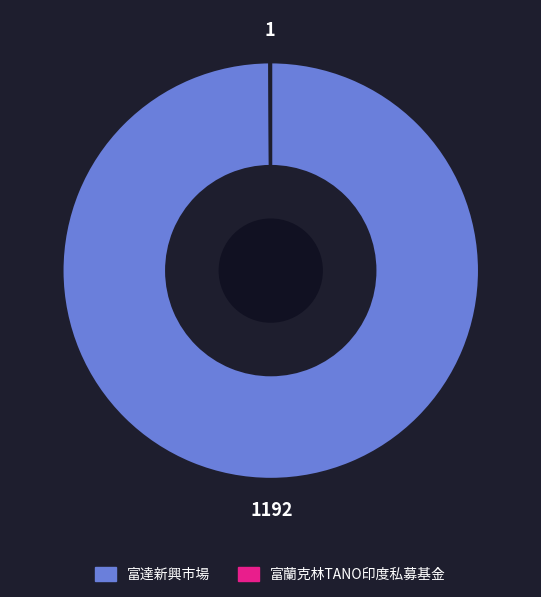

Which category accounts for the majority?

富達新興市場